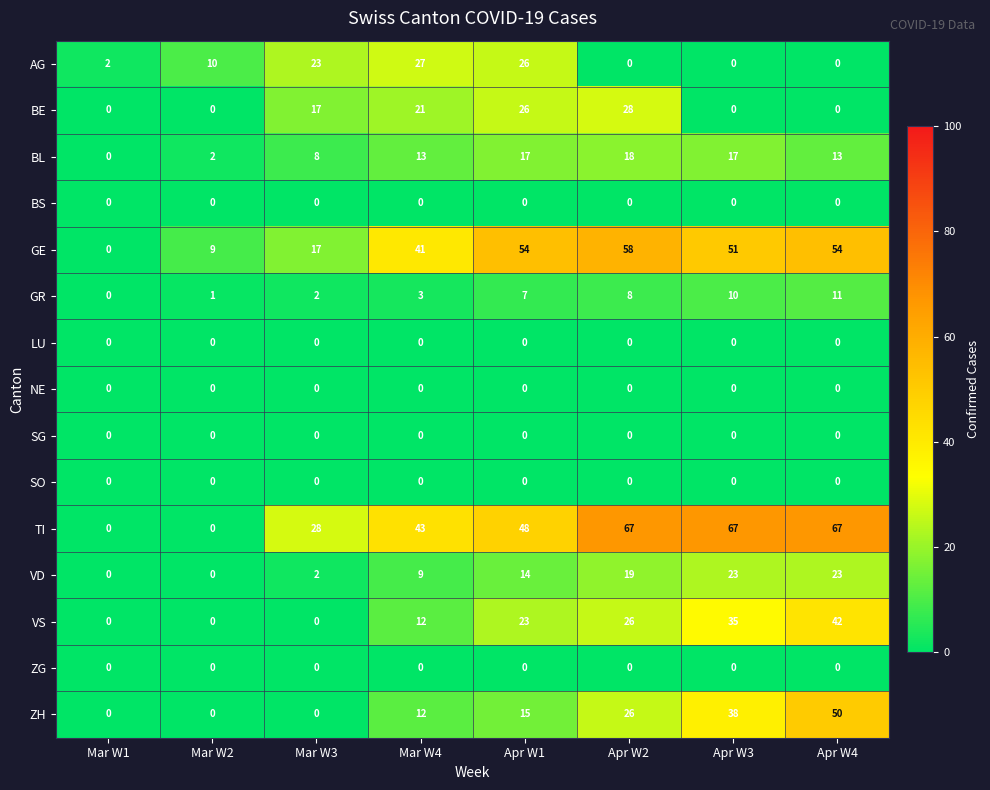

At which category is the sum across all series the highest?

Apr W4